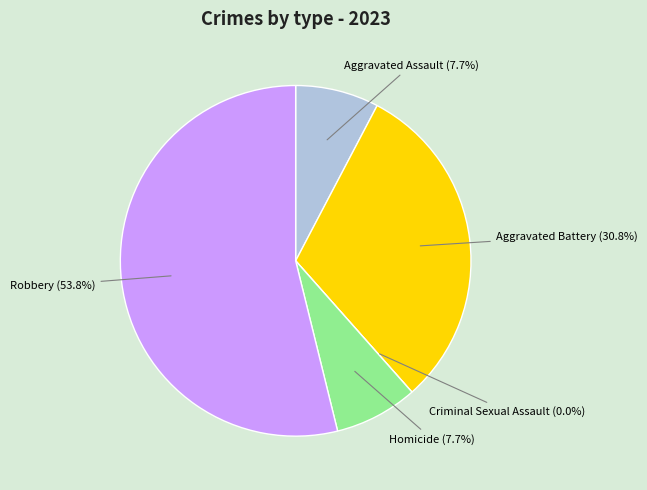

Which slice is the smallest?

Criminal Sexual Assault